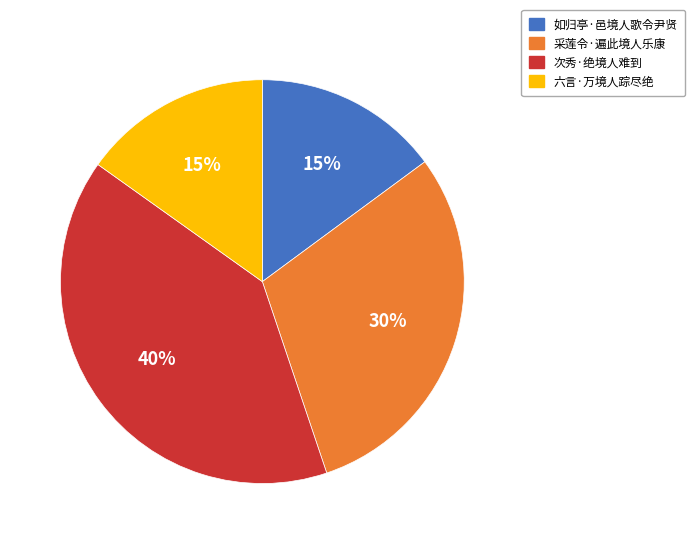

Count the number of slices in the pie.

4